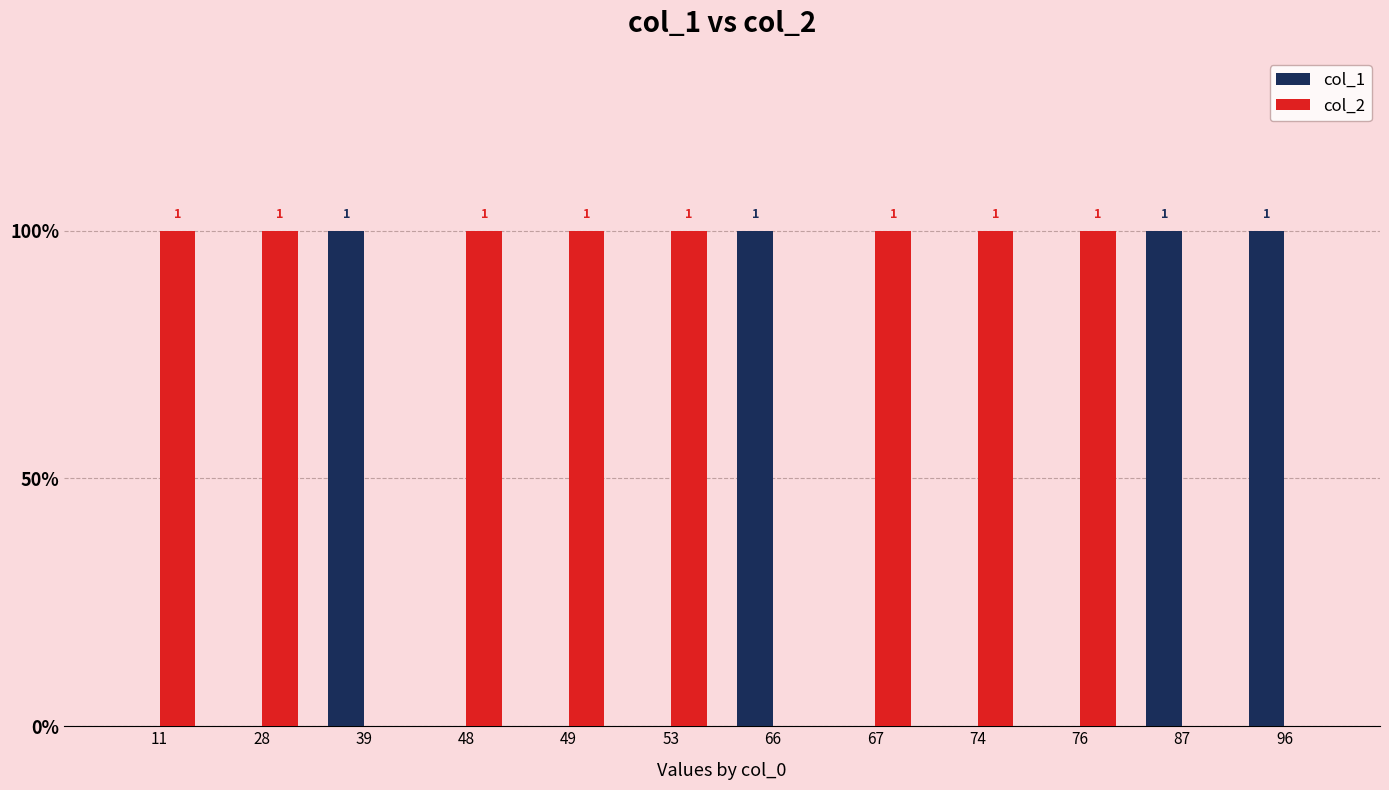

Which series has the largest total across all categories?

col_2